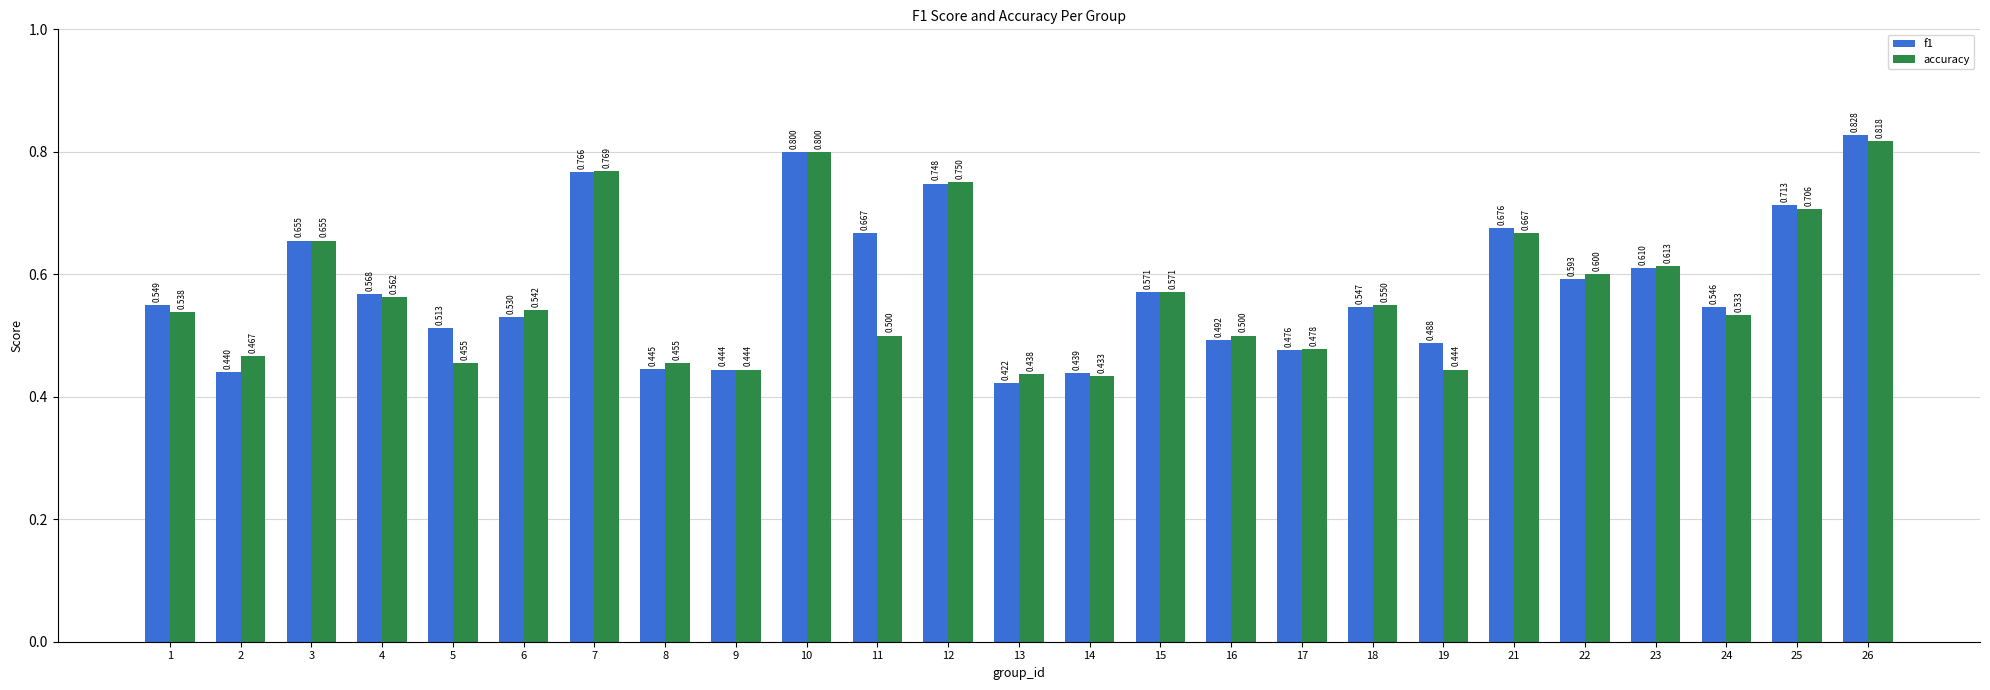

Which label corresponds to the smallest value in the chart?

13